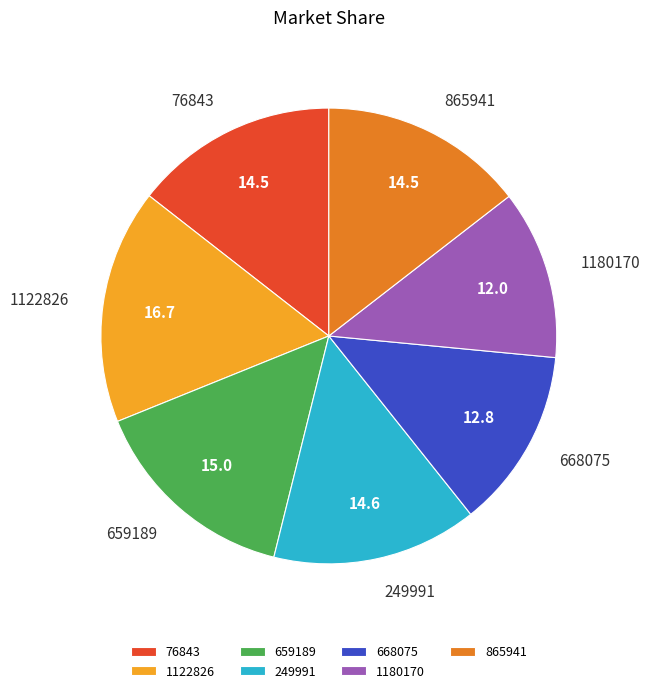

The 668075 slice represents 13% of the pie. True or false?

True